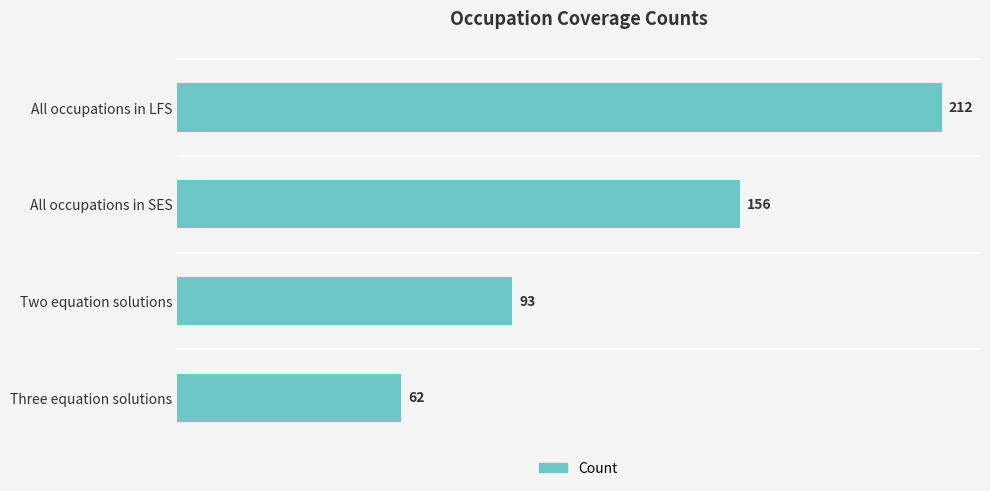

What is the greatest value displayed?

212